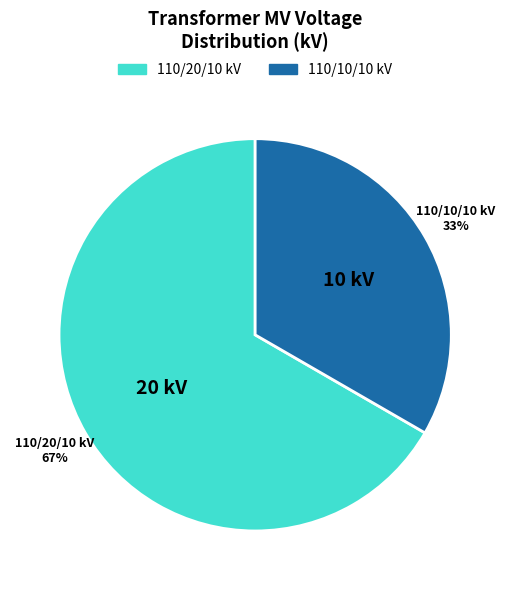

To the nearest percent, what is the average slice percentage?

50%